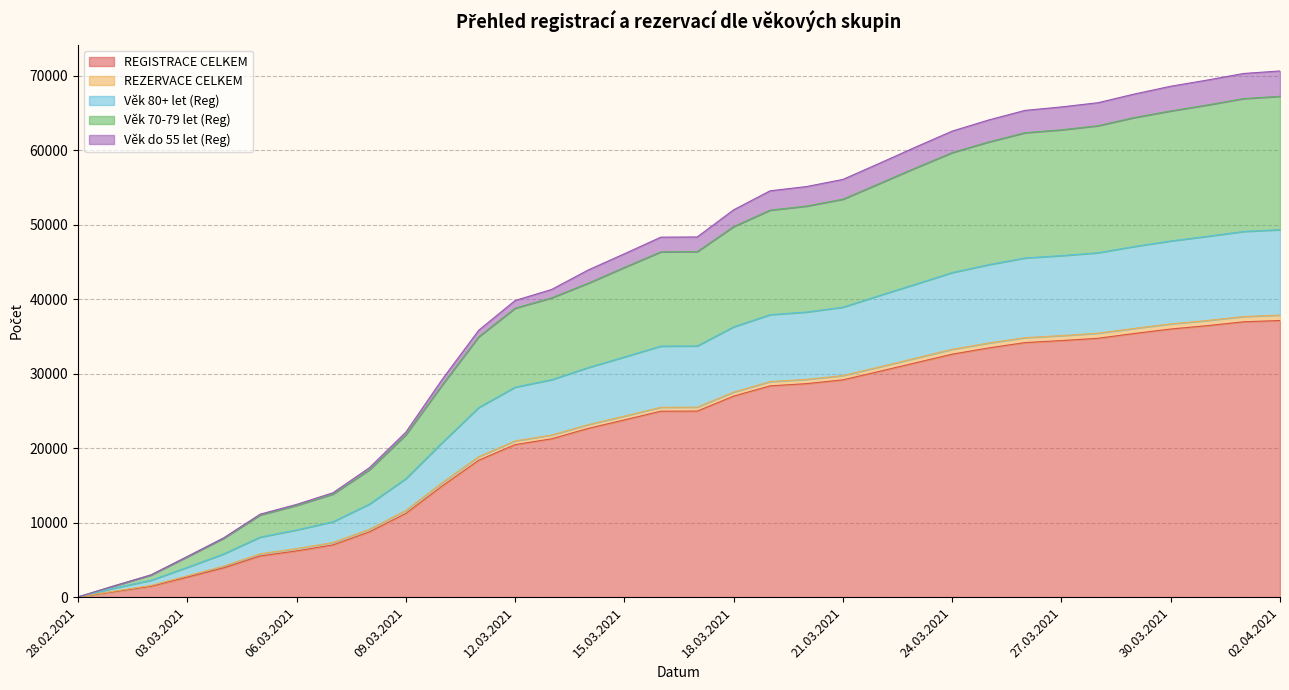

Between 19.03.2021 and 20.03.2021, which series saw the biggest shift?

Věk 80+ let (Reg)